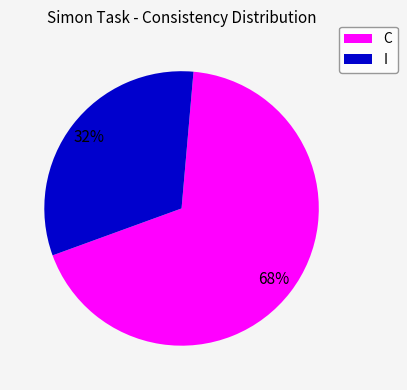

To the nearest percent, what is the difference between the largest and smallest slice percentages?

36%